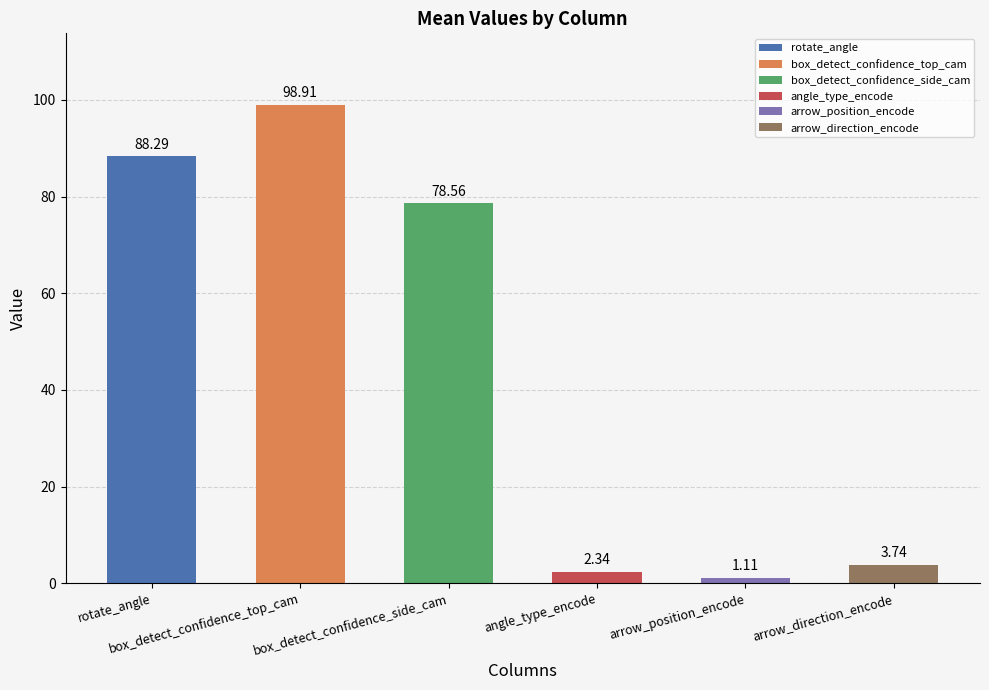

What is the difference between the maximum and minimum values?

97.8